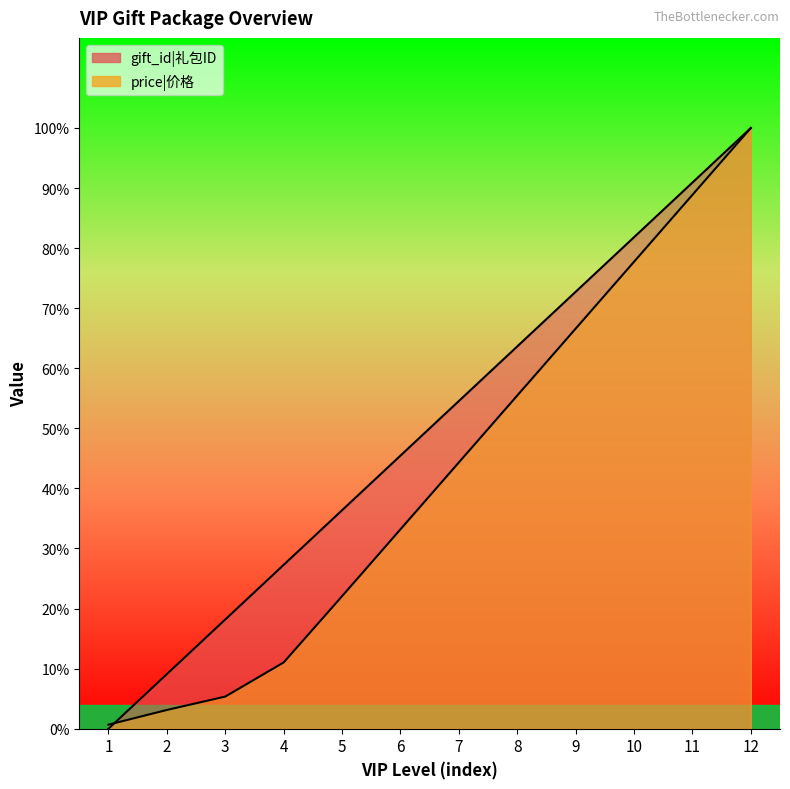

Rank the series by their maximum value, from lowest to highest.

gift_id, price